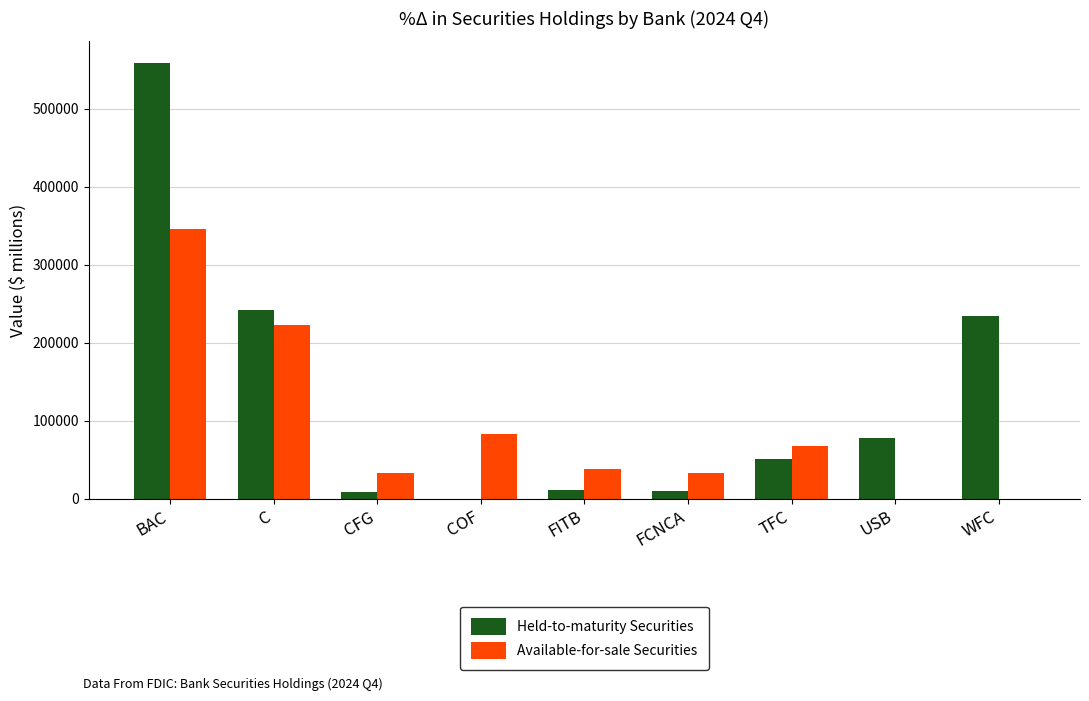

The Held-to-maturity Securities series shows 424693.4 at C. True or false?

False